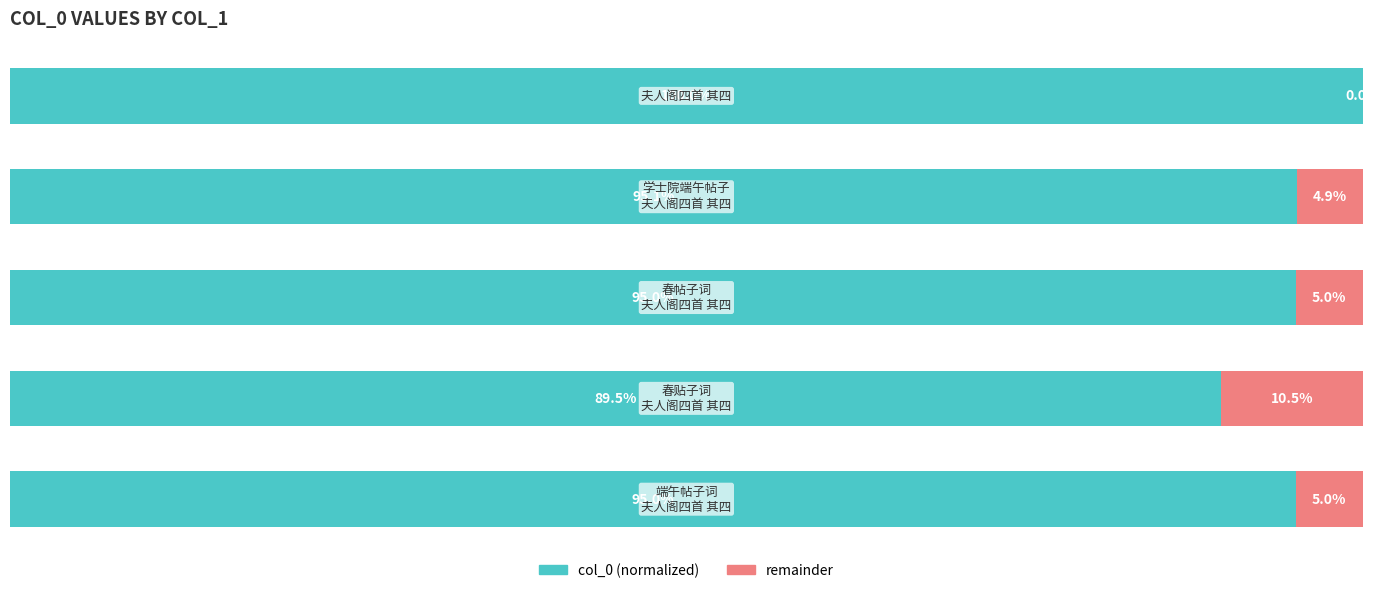

Reading left to right, what are all the values shown in this chart?

col_0: 100.0	95.1	95.0	89.5	95.0
remainder: 0.0	4.9	5.0	10.5	5.0